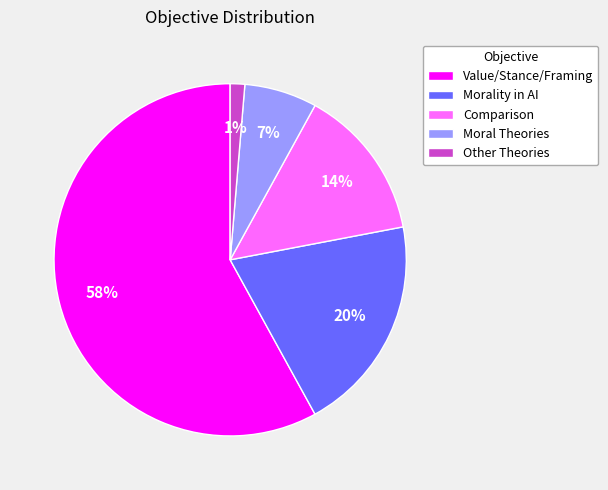

Is there any slice that represents more than half of the pie?

Yes